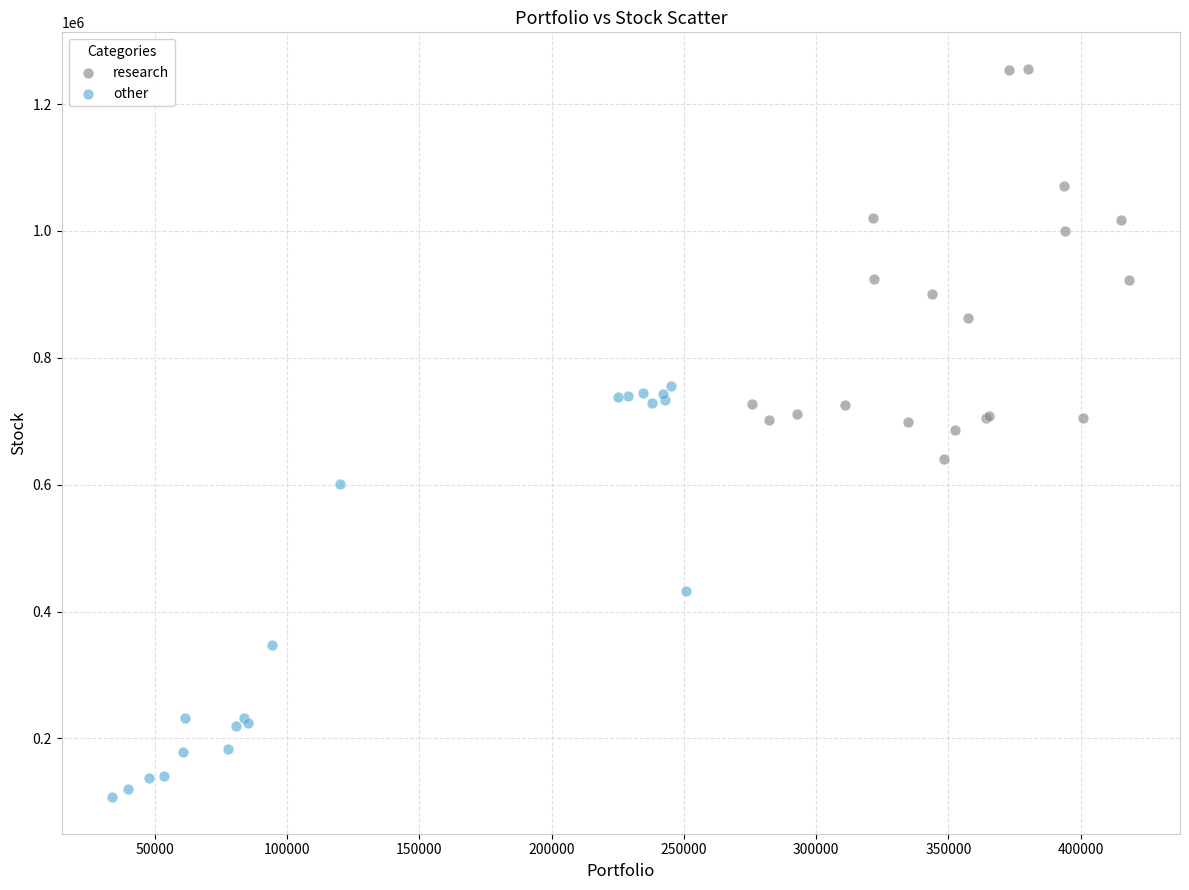

What are all the series names shown in the legend?

research, other